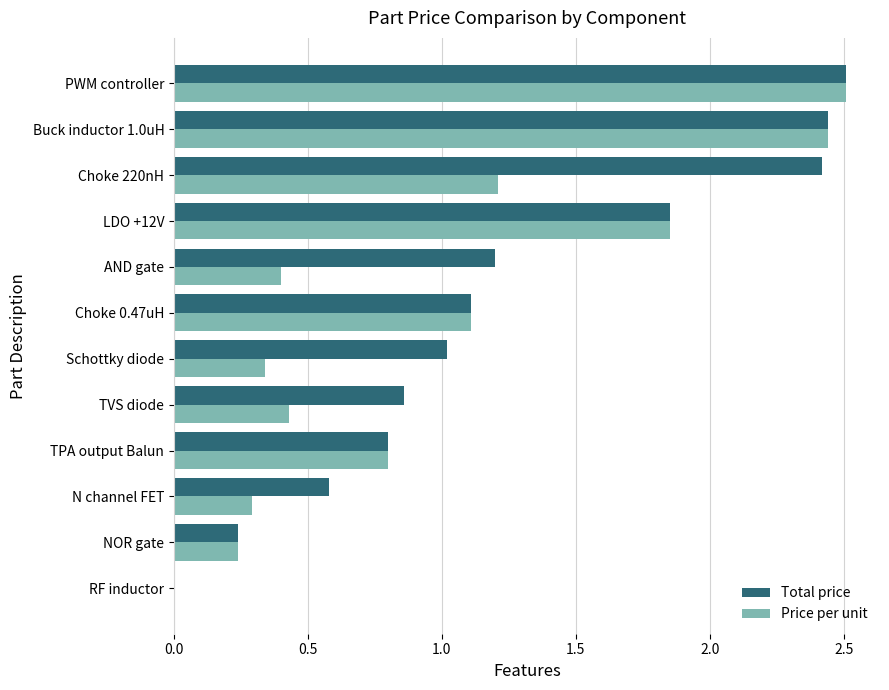

The value of Price per unit at N channel FET is 0.3. True or false?

True